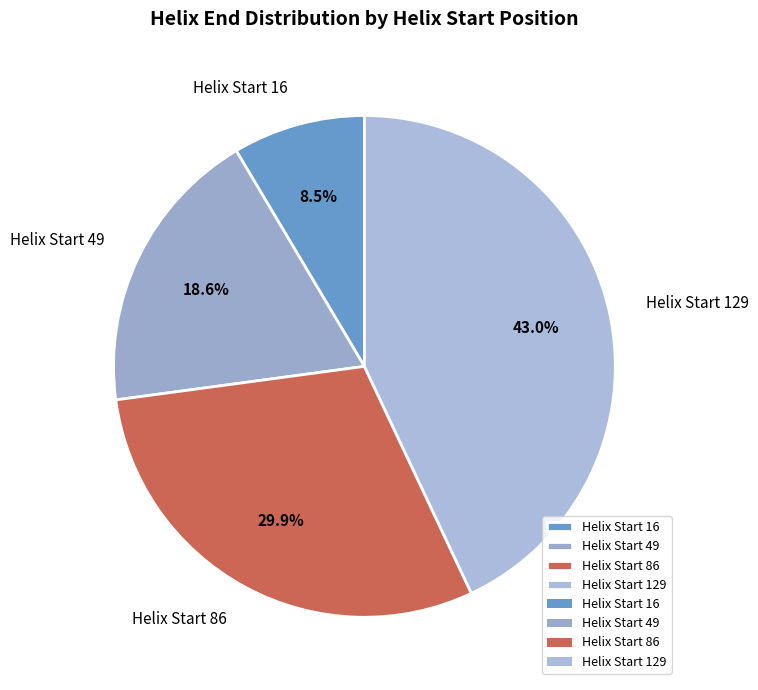

Between Helix Start 16 and Helix Start 129, which is larger?

Helix Start 129